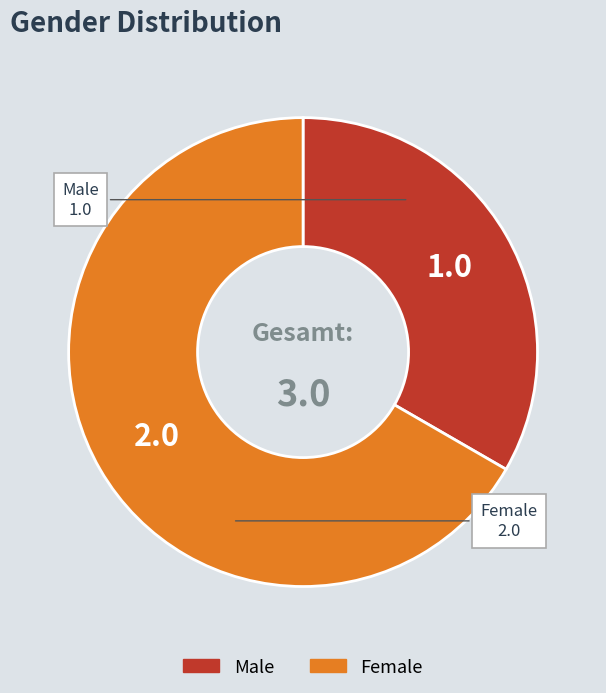

Do Female and Male together represent more than half of the pie?

Yes